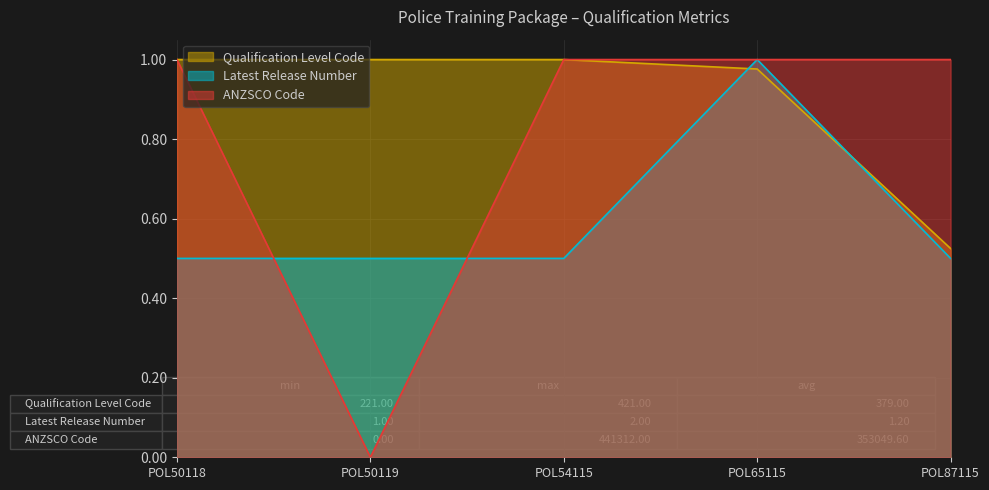

Which label corresponds to the smallest value in the chart?

POL50119